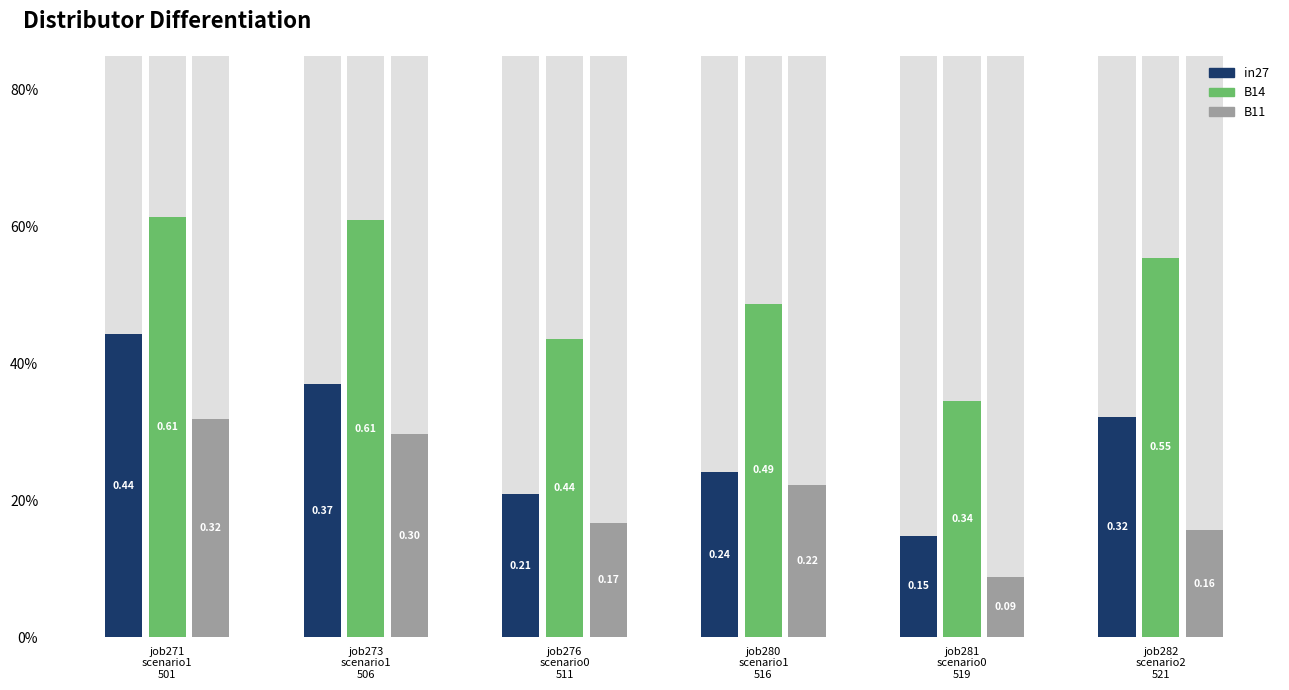

How many bars are there in total?

18